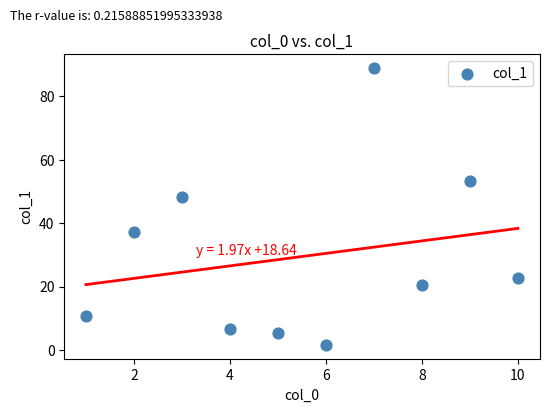

What is the average X value?

5.5